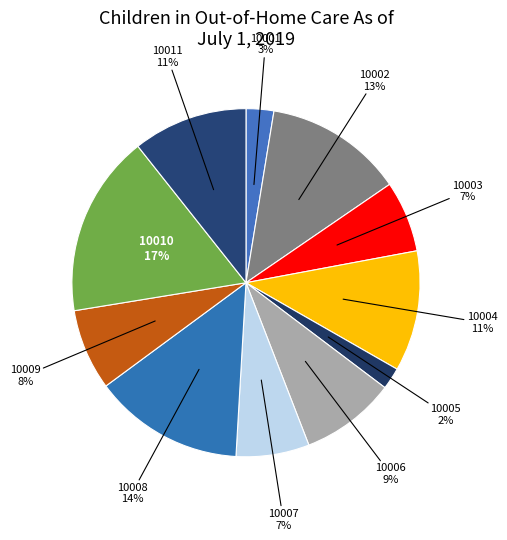

Do 10001 and 10011 together represent more than half of the pie?

No